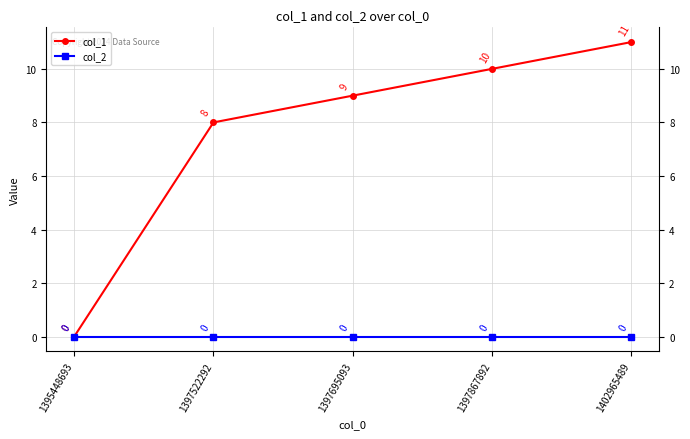

Does the chart display data point markers on the line(s)?

Yes